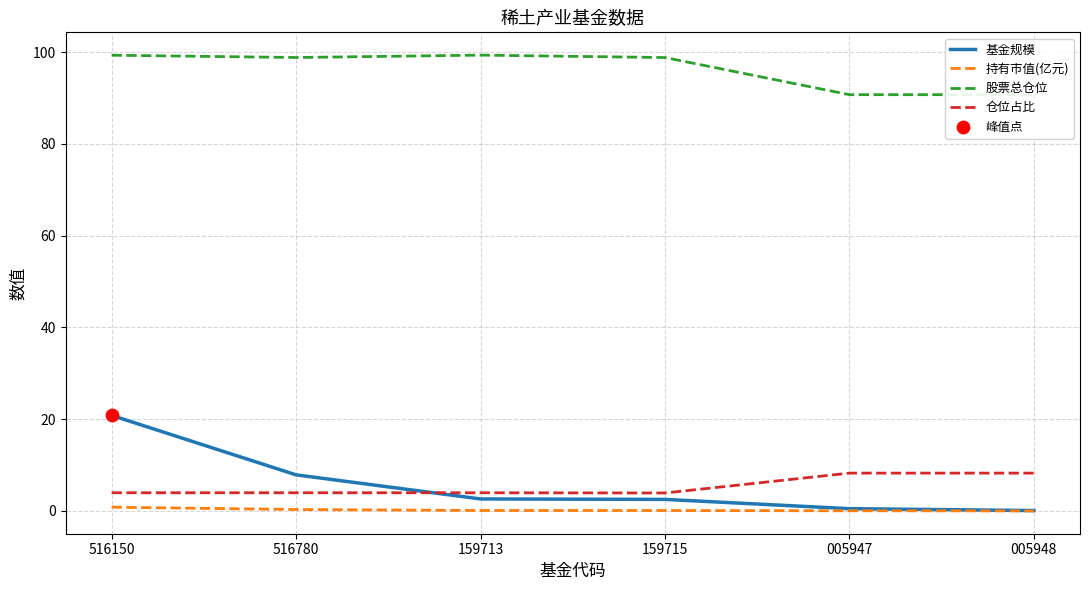

What is the total value across all series at 516150?

125.0